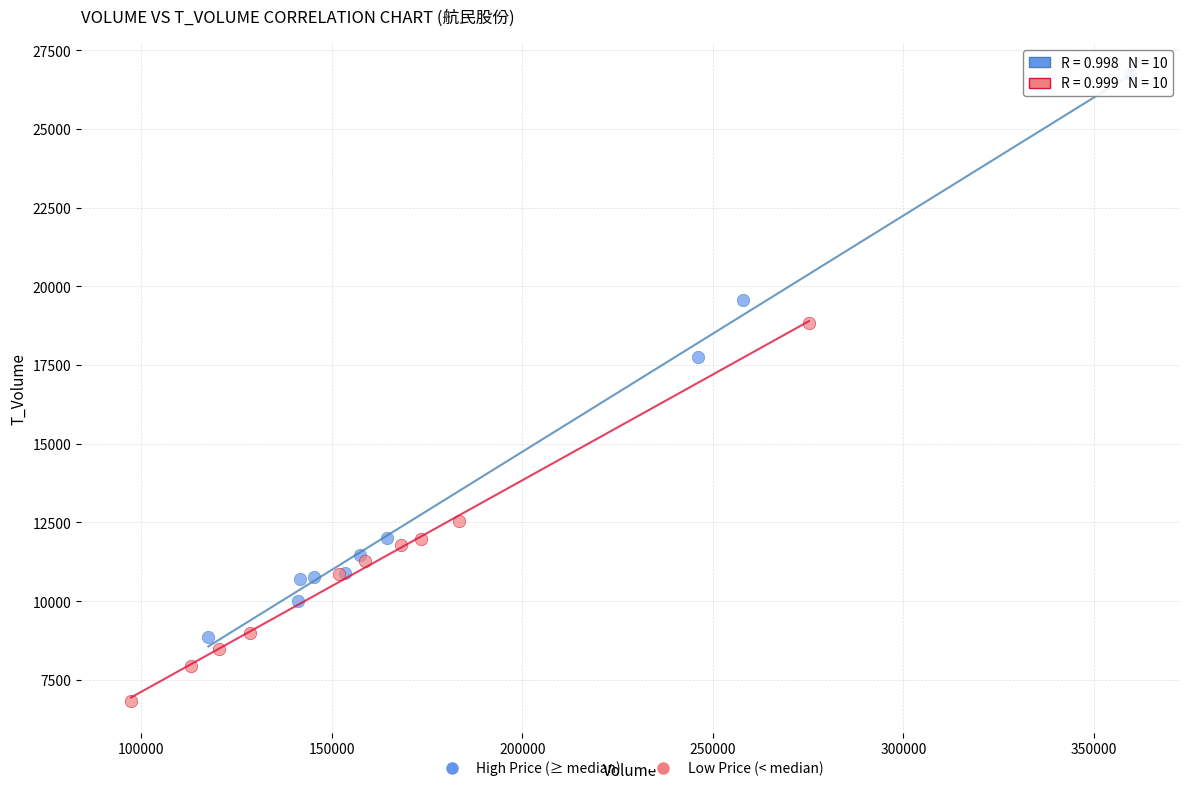

Which series reaches the minimum Y coordinate?

Low Price (< median)